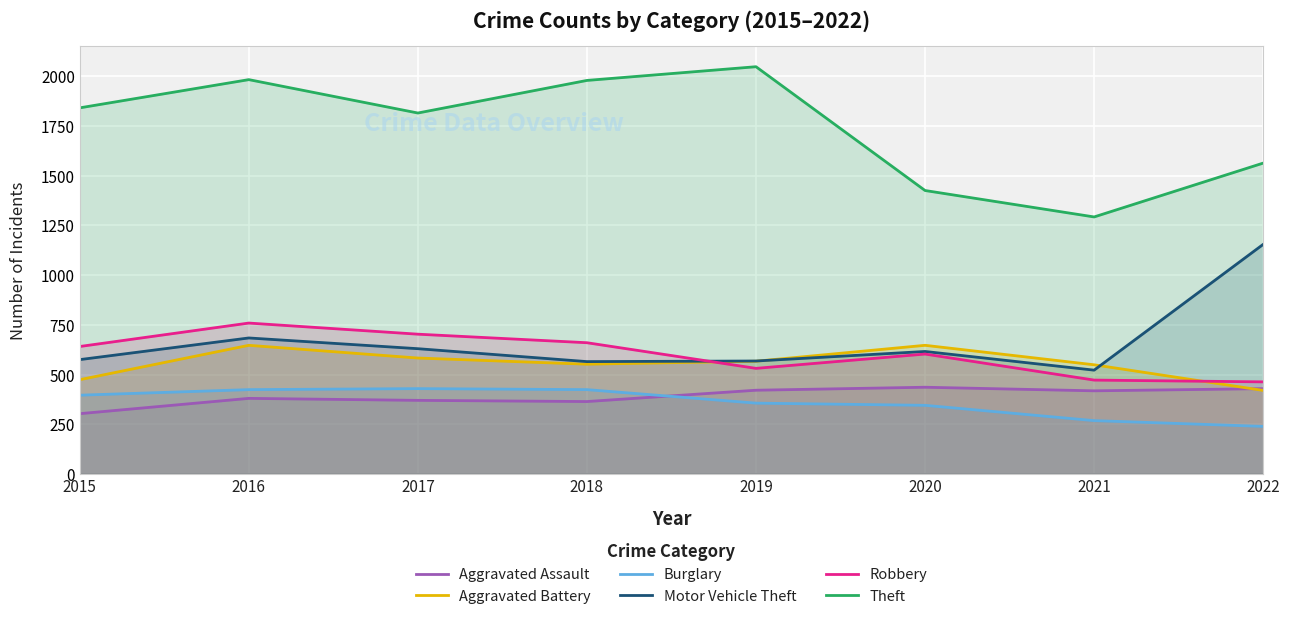

Reading left to right, extract all data points from this chart.

Aggravated Assault: 303	380	370	364	421	436	418	429
Aggravated Battery: 474	647	583	552	567	647	549	420
Burglary: 396	424	429	424	356	345	268	239
Motor Vehicle Theft: 575	684	630	565	568	616	522	1155
Robbery: 641	759	703	660	531	603	472	463
Theft: 1842	1984	1816	1980	2049	1426	1293	1564